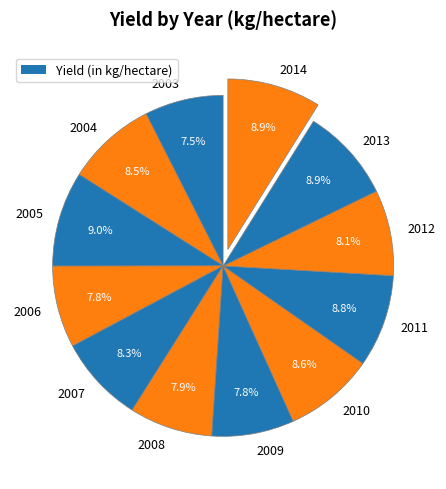

The 2004 slice represents 19% of the pie. True or false?

False